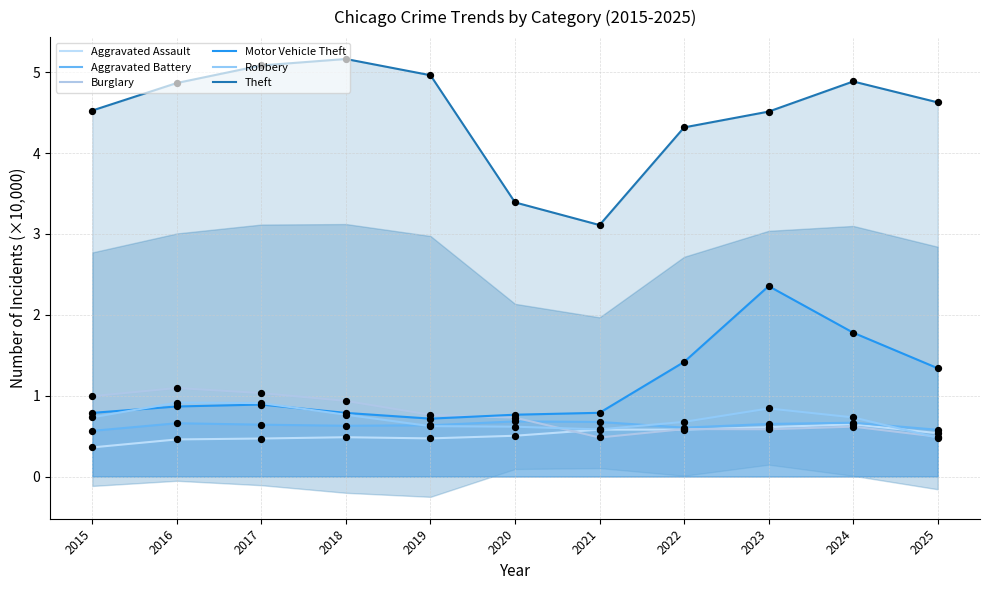

At which category is the sum across all series the highest?

2023